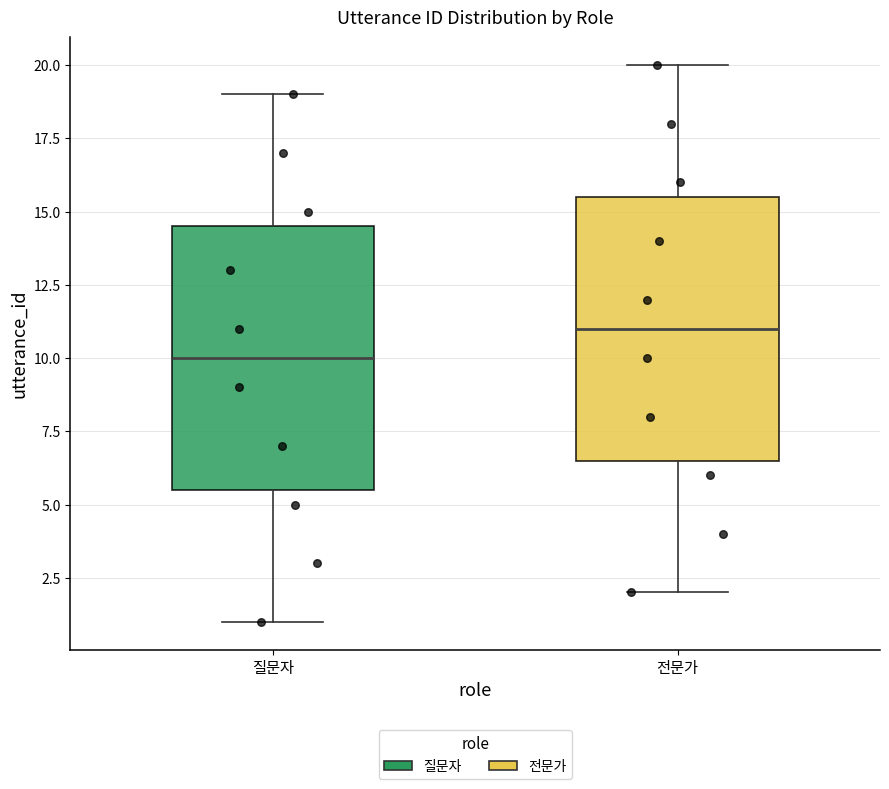

Which box has the lowest median line?

질문자